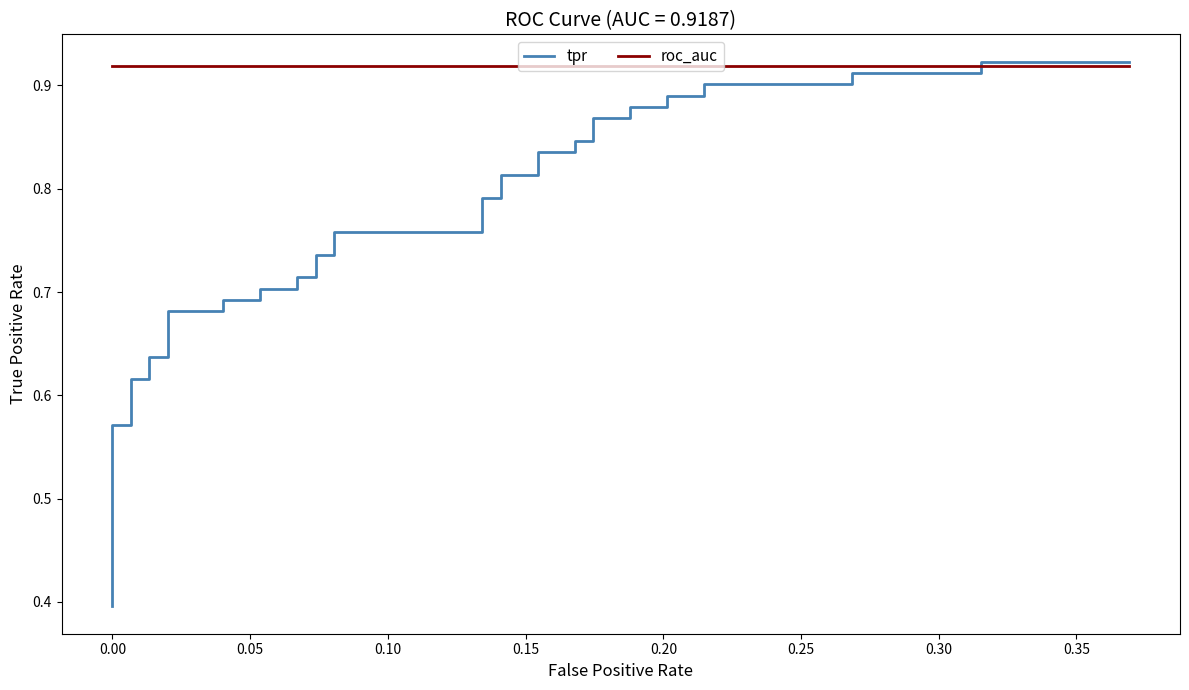

True or false: tpr and roc_auc intersect in this chart.

True